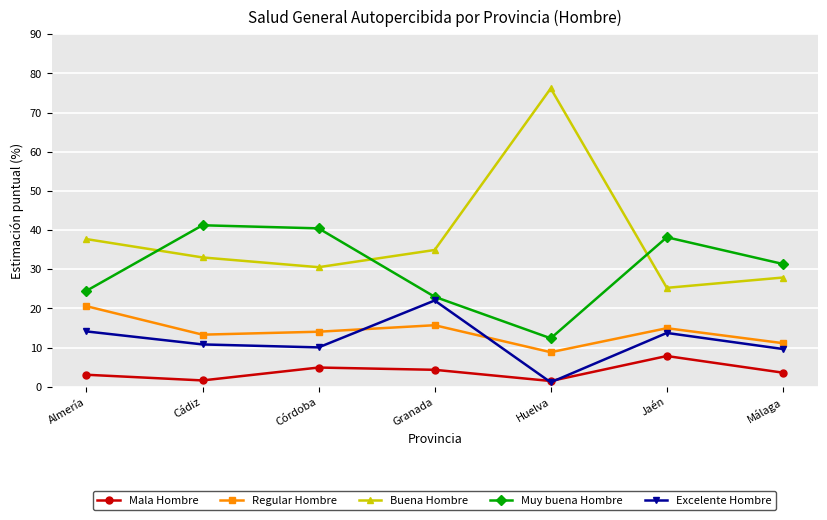

What is the label of the 4th point from the left?

Granada